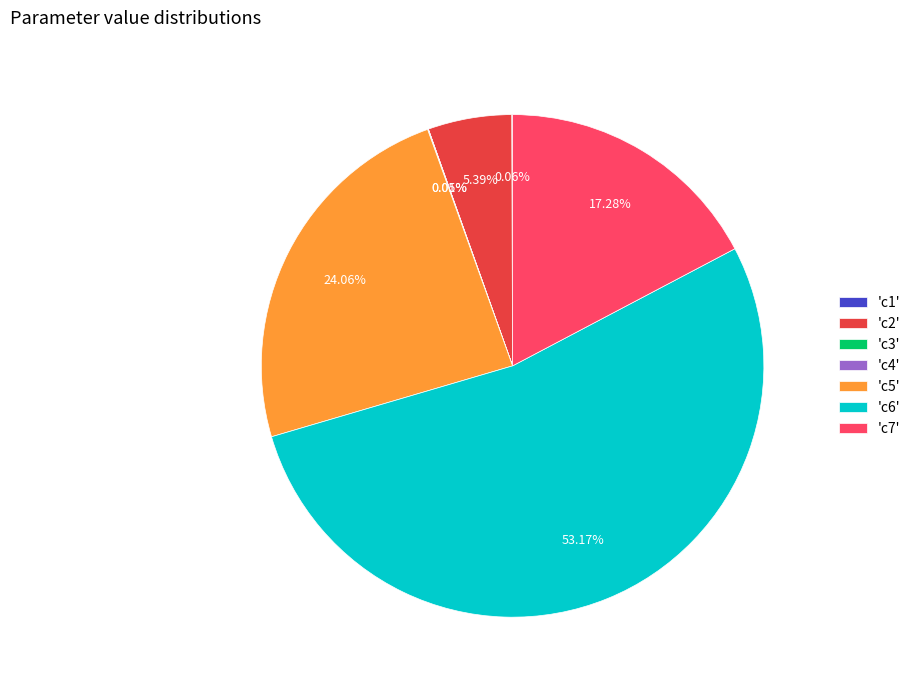

Is there any slice that represents more than half of the pie?

Yes